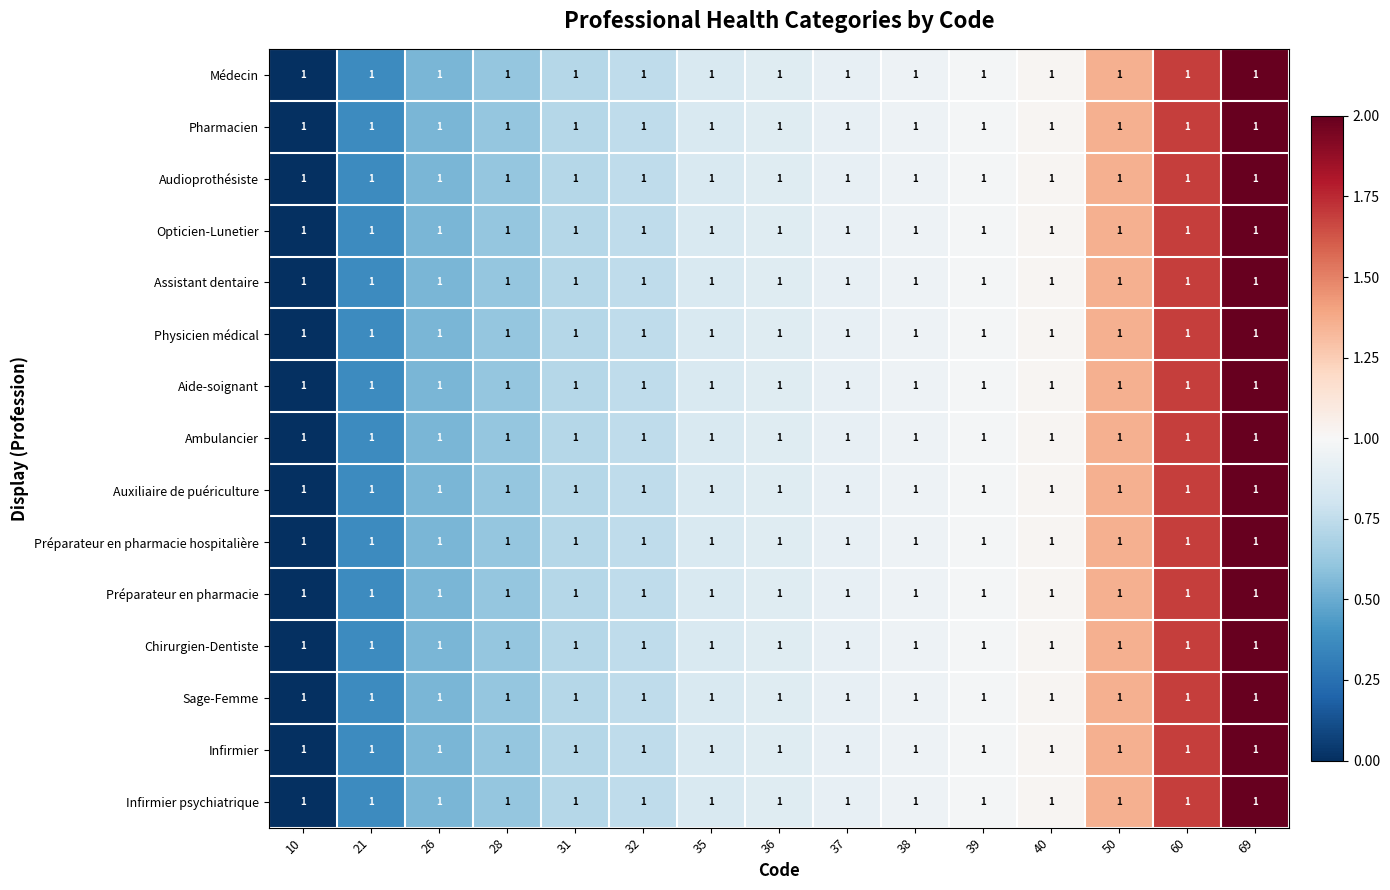

Which series has the largest total across all categories?

Médecin